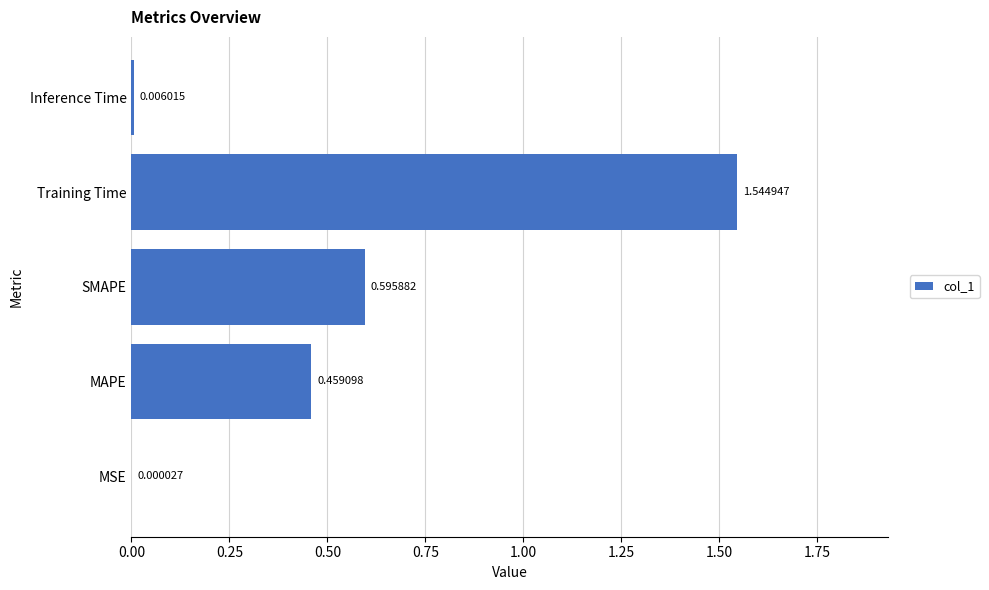

Which label corresponds to the largest value in the chart?

Training Time